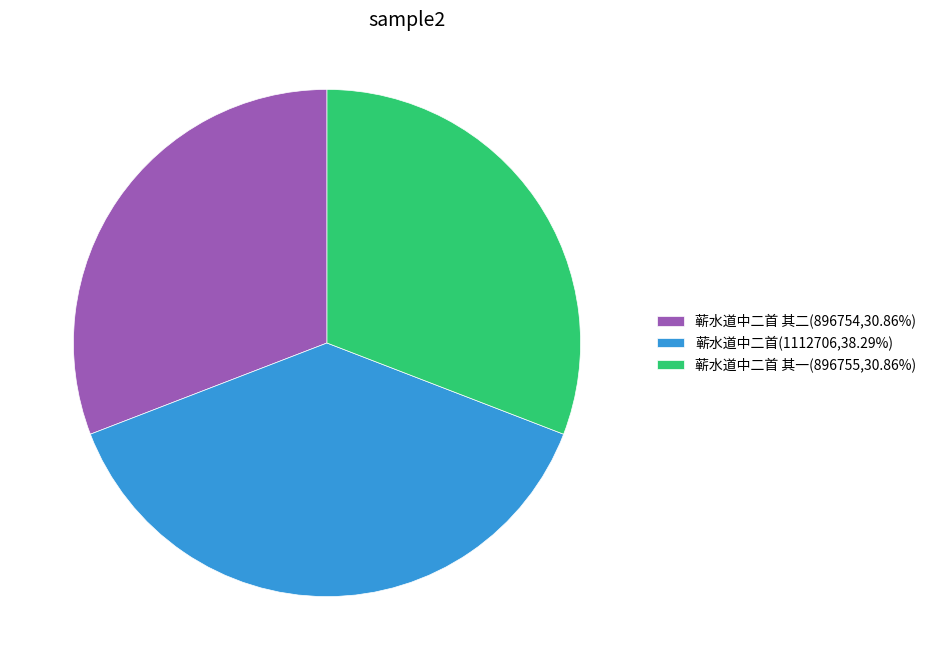

How many segments does this pie chart have?

3